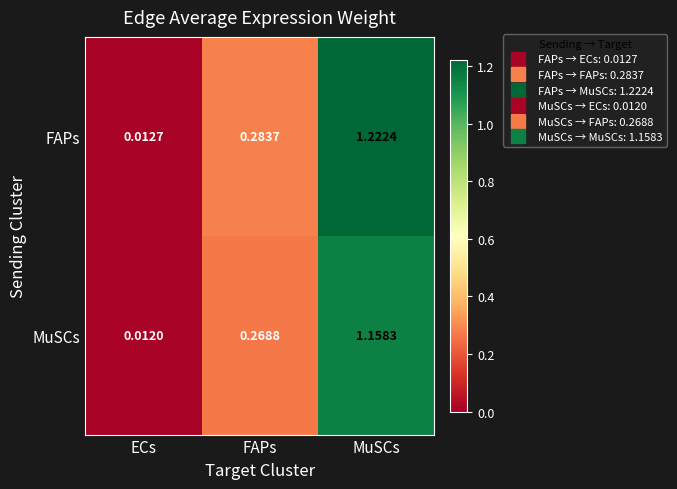

At which label is FAPs closest to 0?

ECs